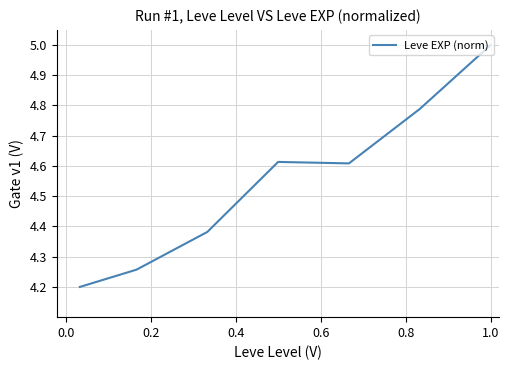

What is the smallest value displayed?

4.2